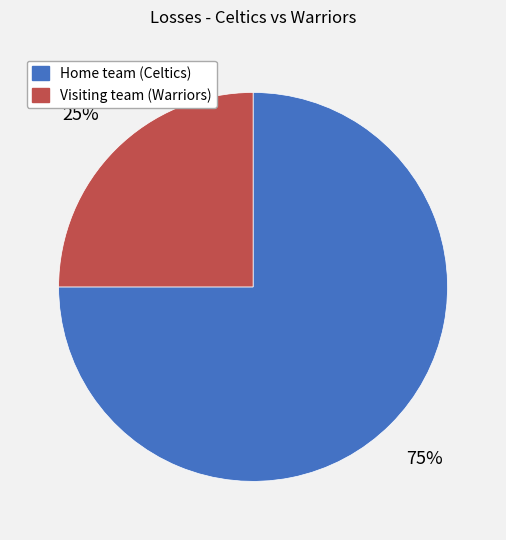

Is it true that Home team (Celtics) is 75% of the pie?

True